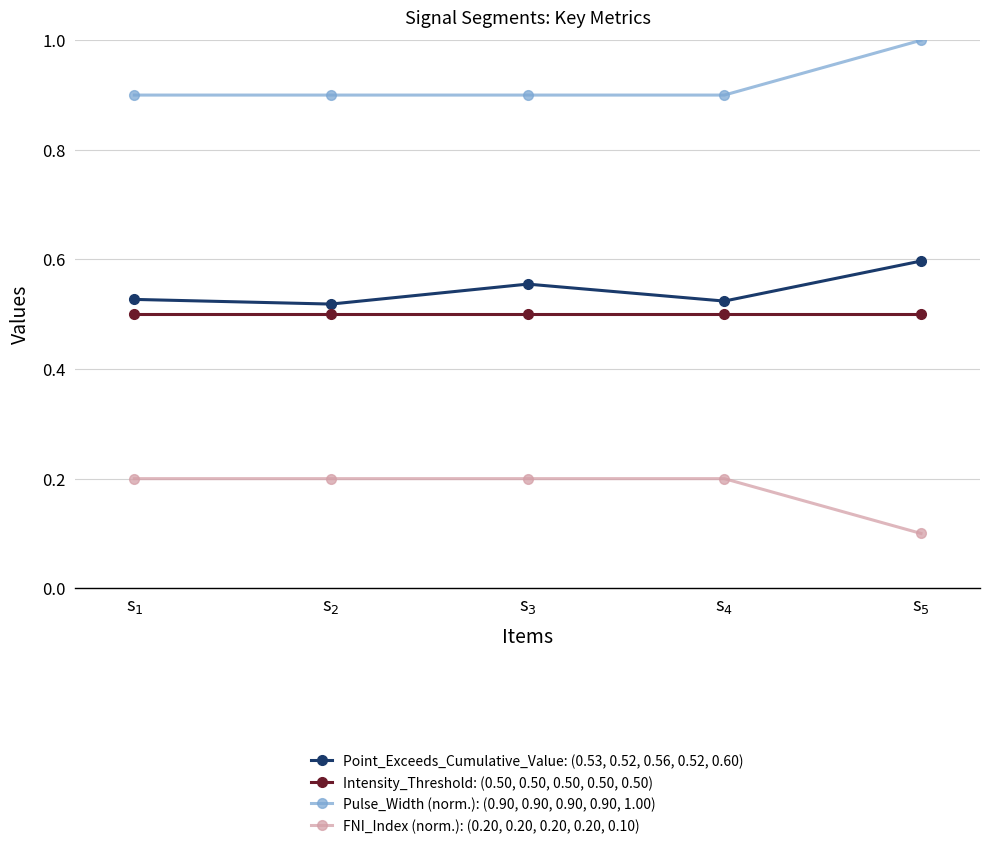

True or false: Intensity_Threshold: (0.50, 0.50, 0.50, 0.50, 0.50) and Point_Exceeds_Cumulative_Value: (0.53, 0.52, 0.56, 0.52, 0.60) cross at least once.

False